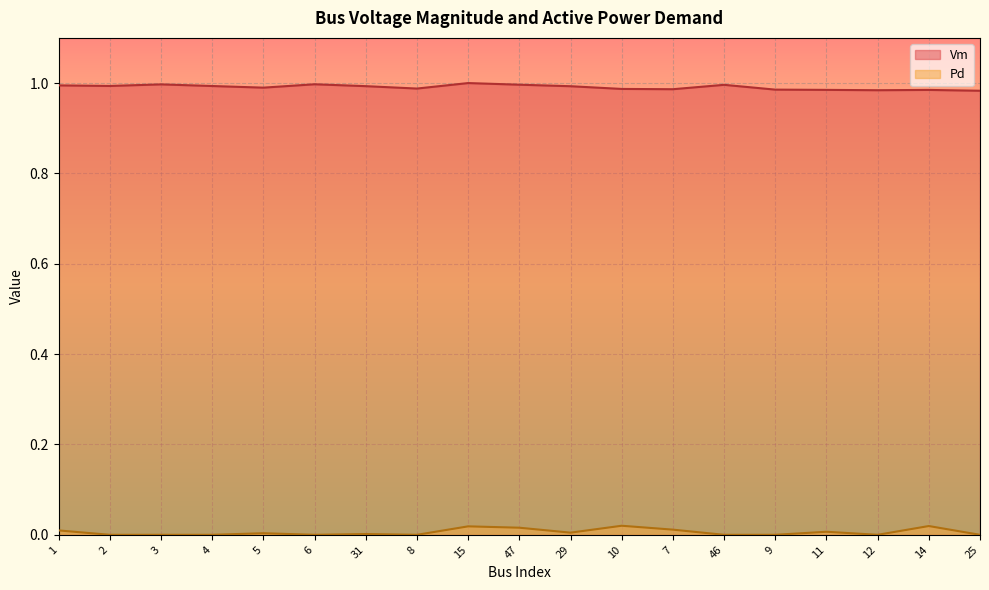

Rank the series at 2 from lowest to highest value.

Pd, Vm